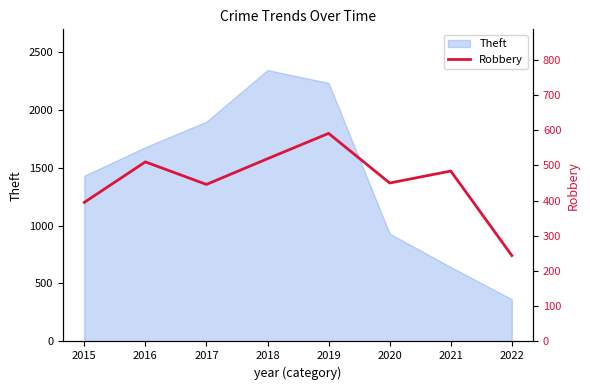

True or false: Theft has a value of 2341 at 2018.

True